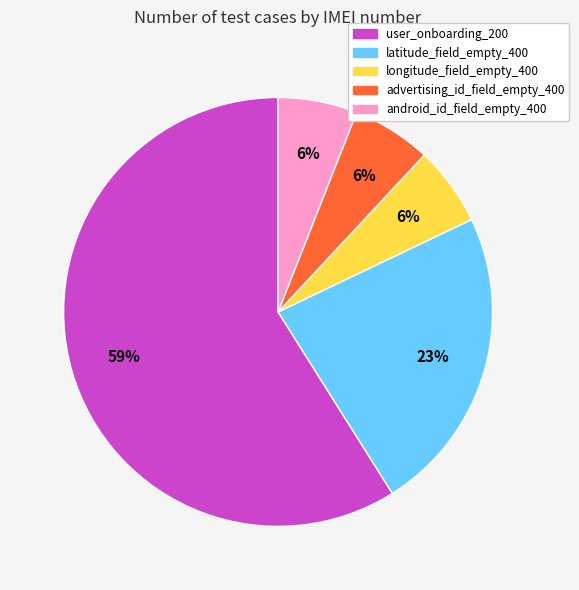

Combined, do longitude_field_empty_400 and advertising_id_field_empty_400 account for over 50%?

No